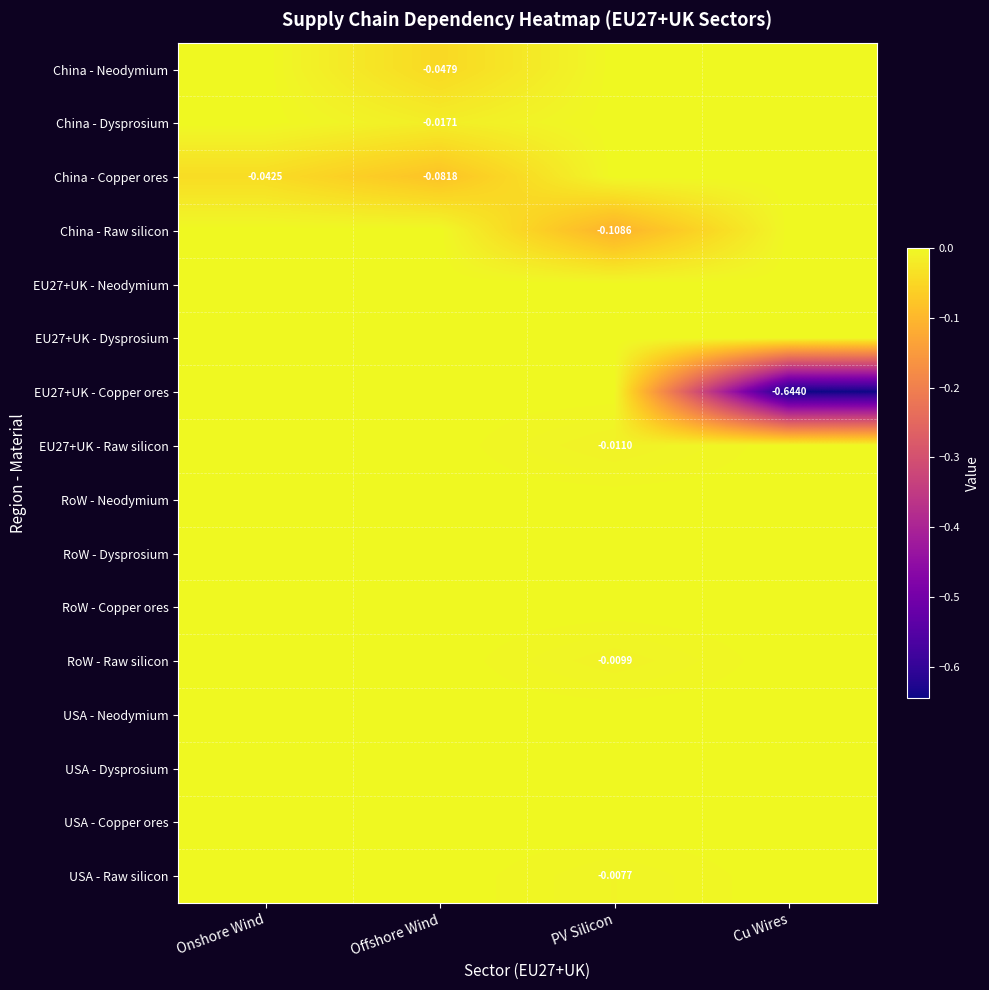

Is the value of USA - Dysprosium at Cu Wires greater than the value of RoW - Copper ores at Cu Wires?

No